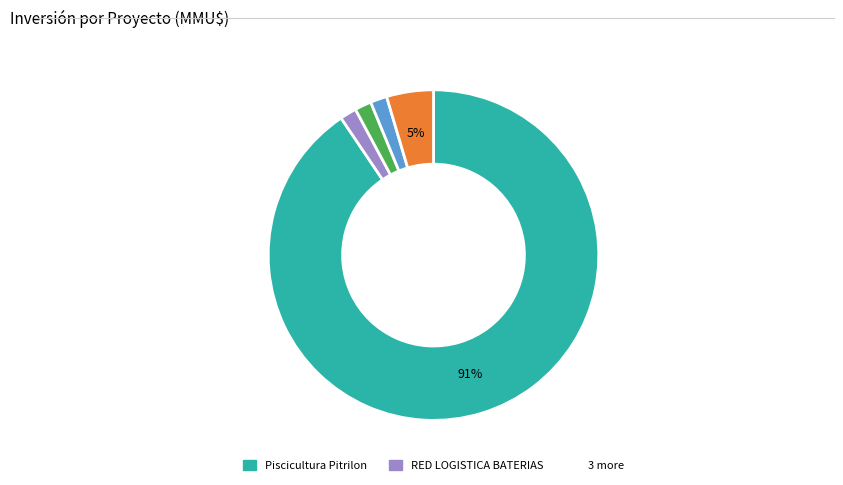

To the nearest percent, what is the average slice percentage?

20%